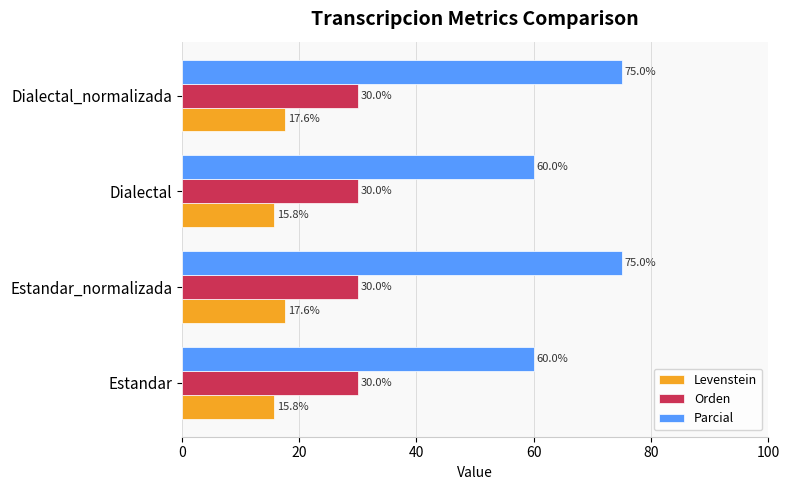

Which series has the largest range (max minus min)?

Parcial